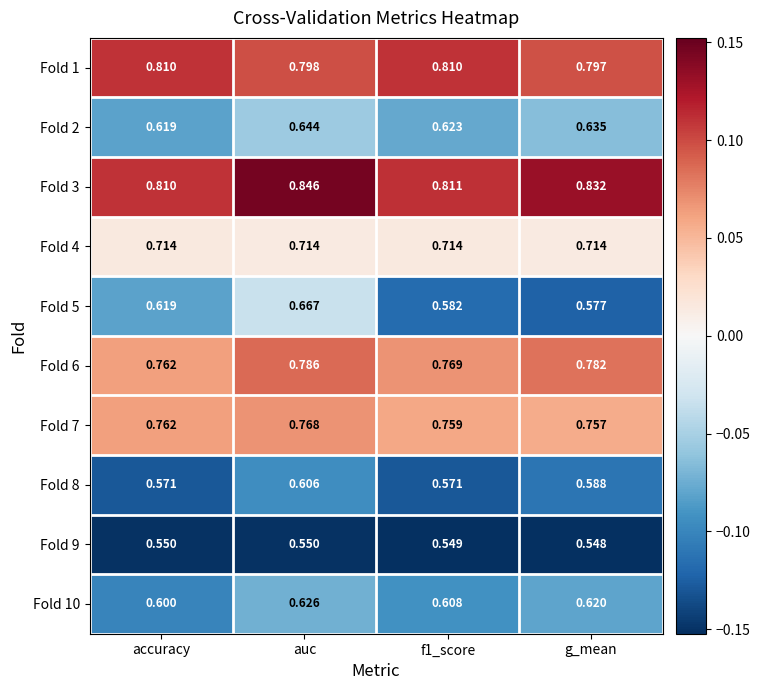

Which series has the widest spread of values?

Fold 5